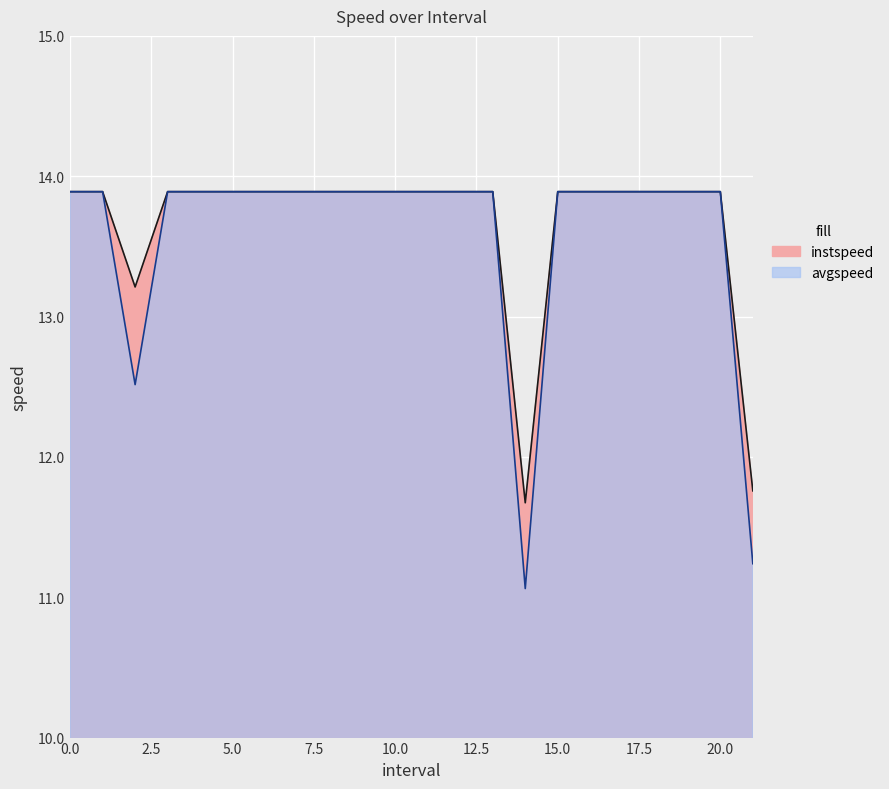

True or false: instspeed and avgspeed cross at least once.

False